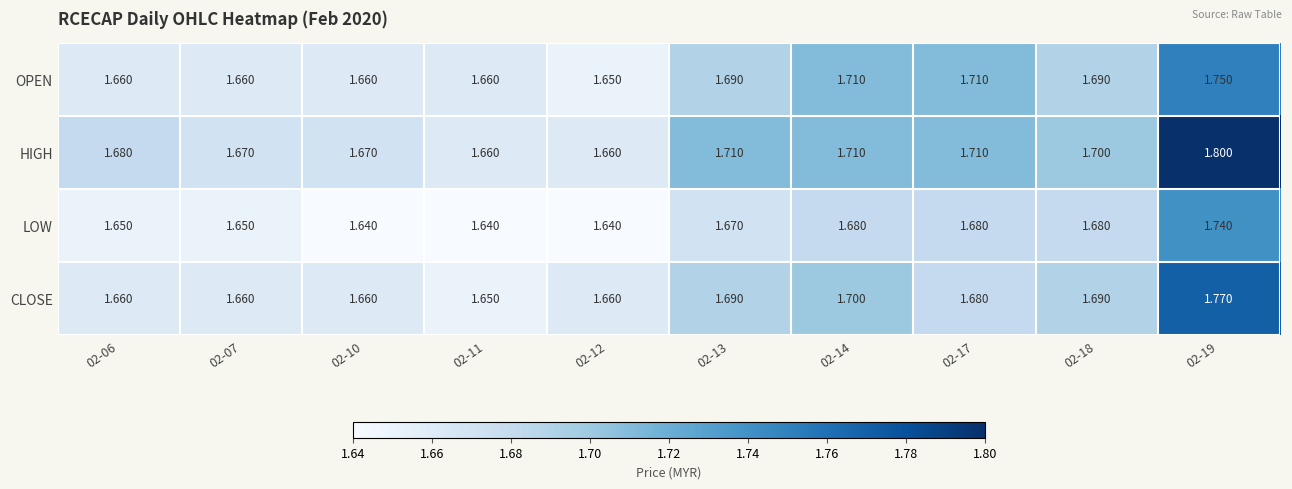

Which series has the largest total across all categories?

HIGH